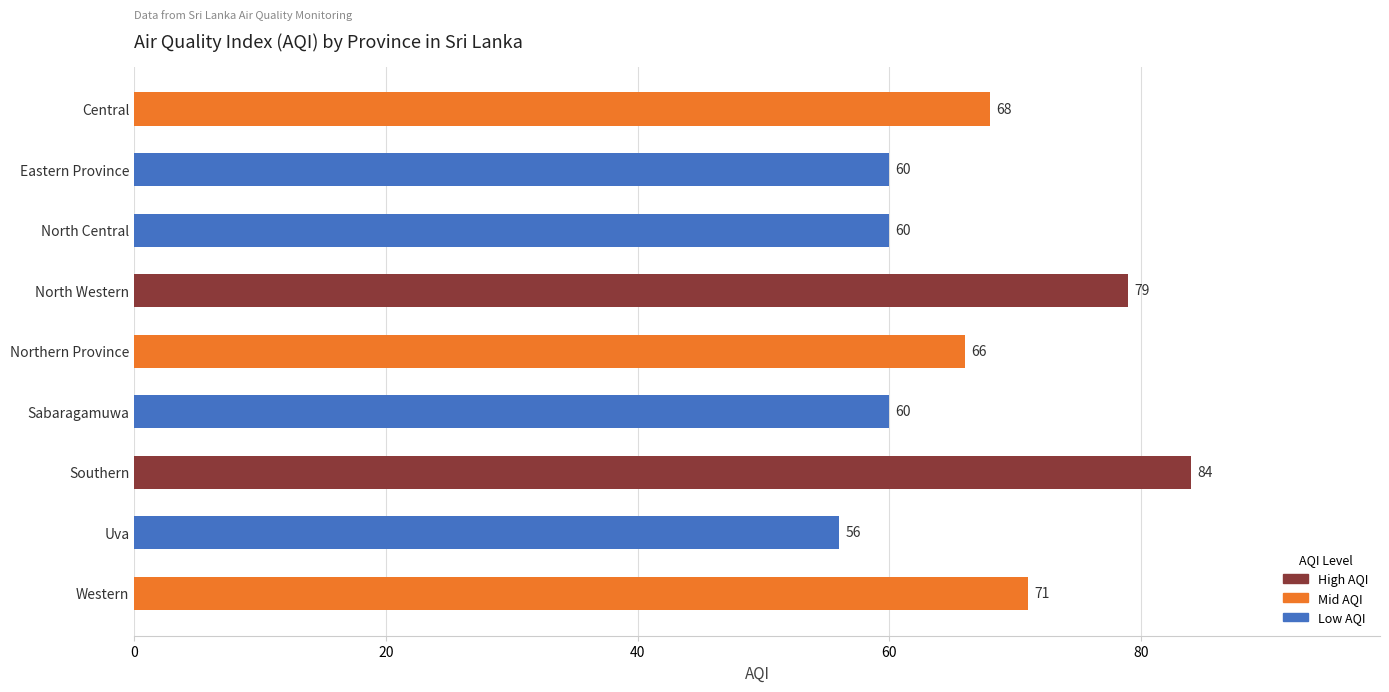

What is the difference between the values at Uva and Eastern Province?

4